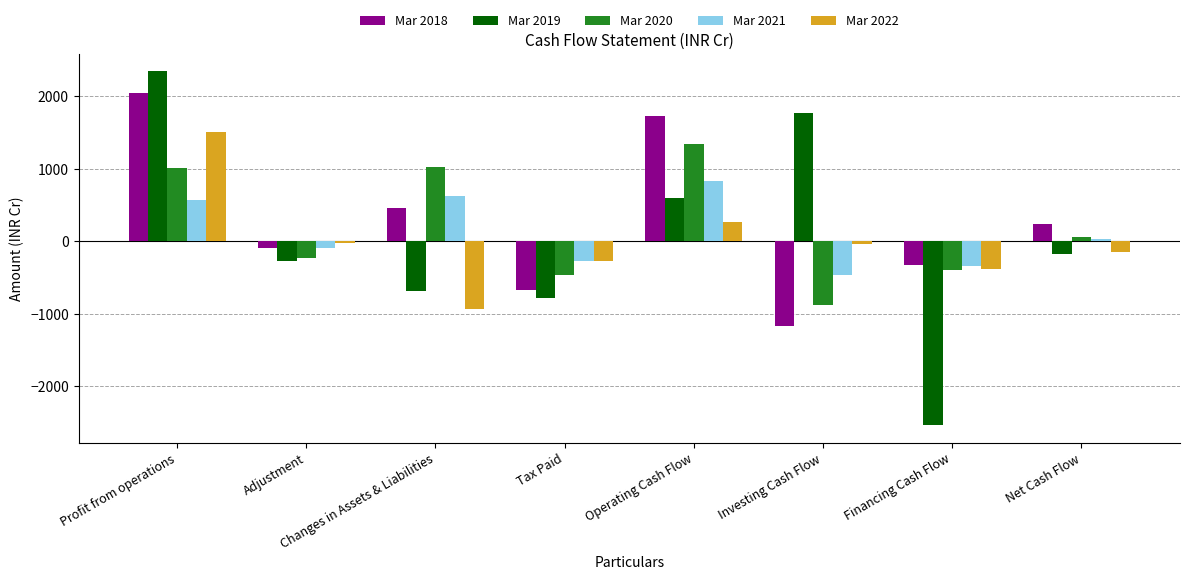

How many data points in Mar 2021 are above 33?

4